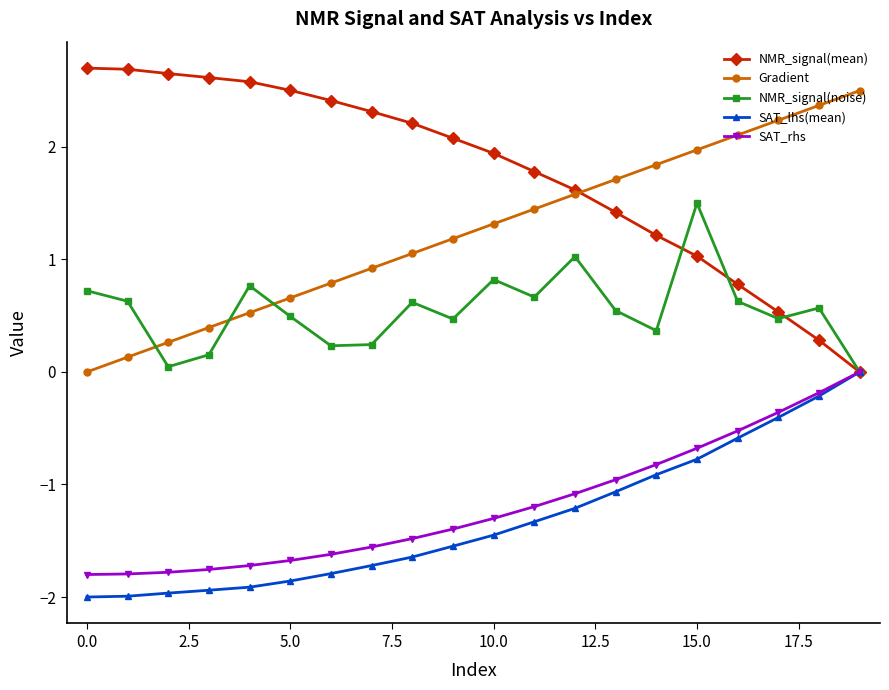

What is the value of the NMR_signal(noise) point at the 16th from the left?

1.5